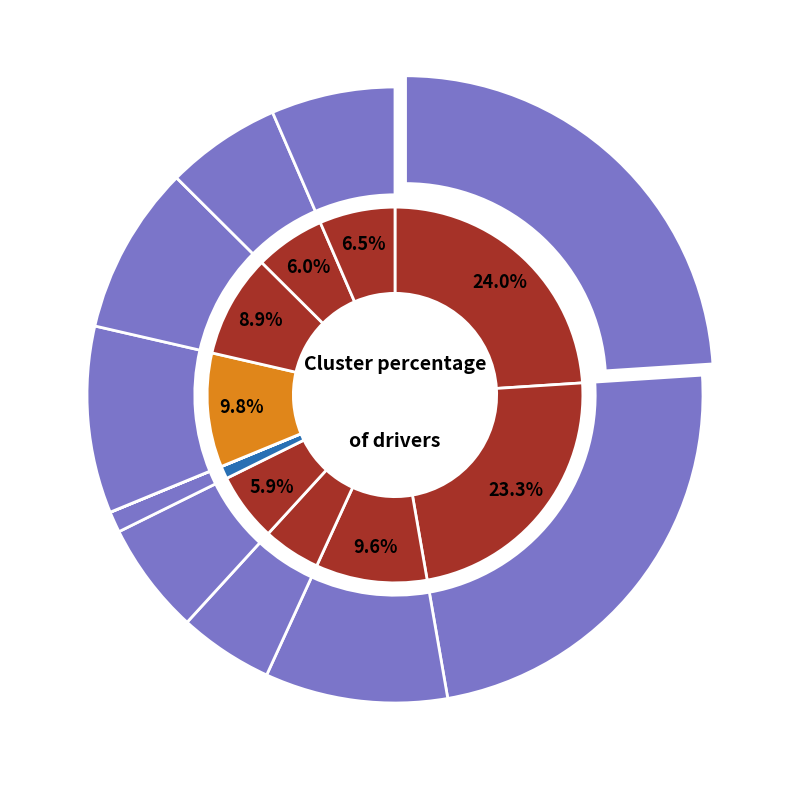

What is the ratio of the value at 0 to the value at 7?

2.4